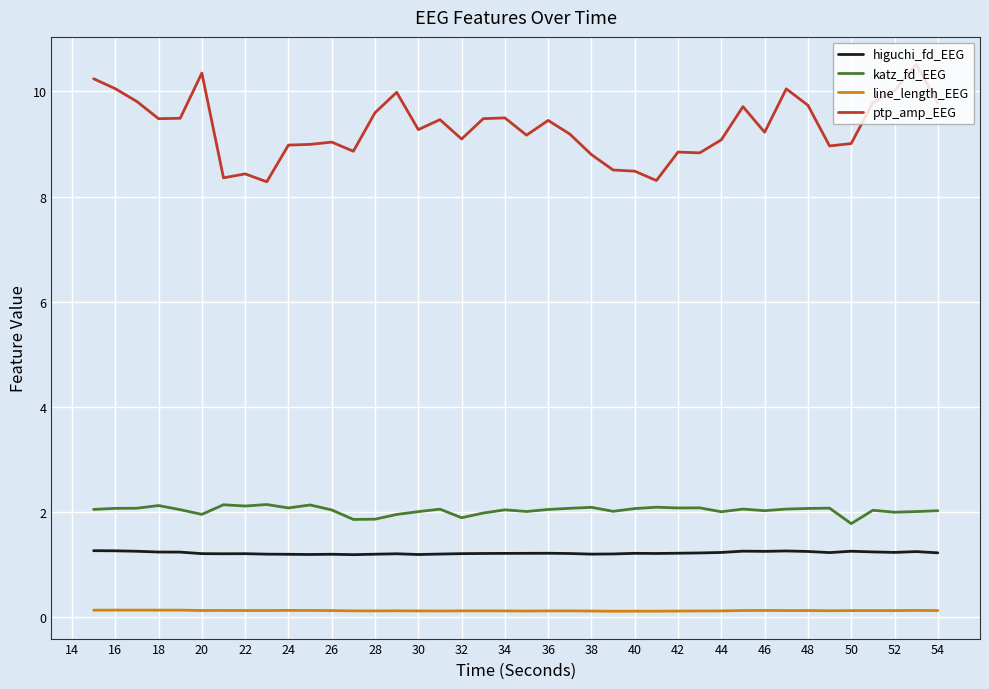

What is the difference between the maximum and minimum values in the katz_fd_EEG series?

0.4